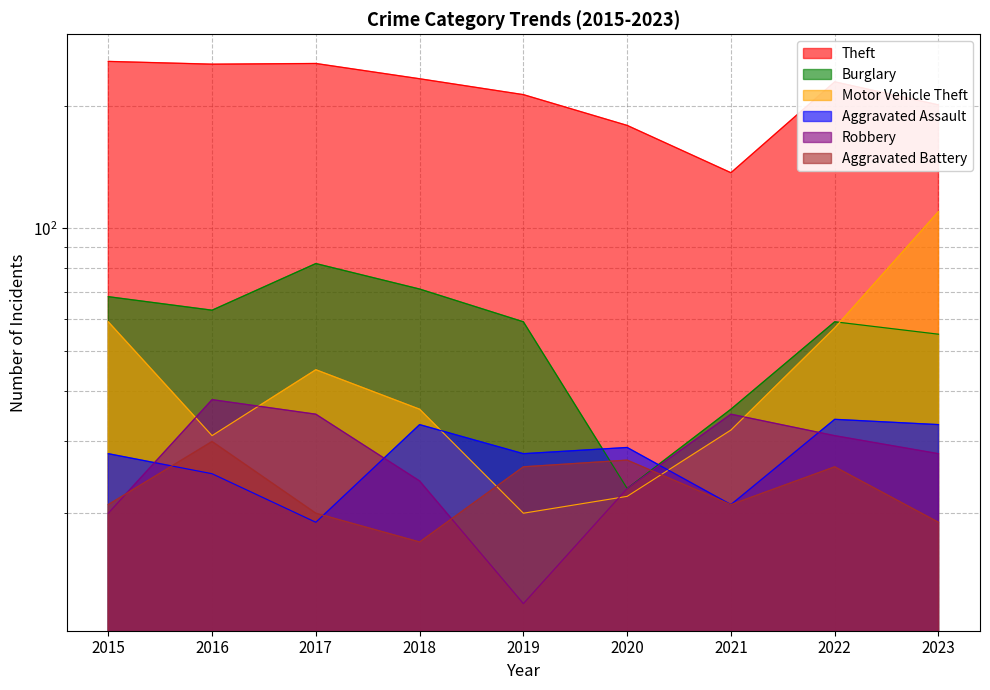

How many data points in Aggravated Battery are above 21?

4